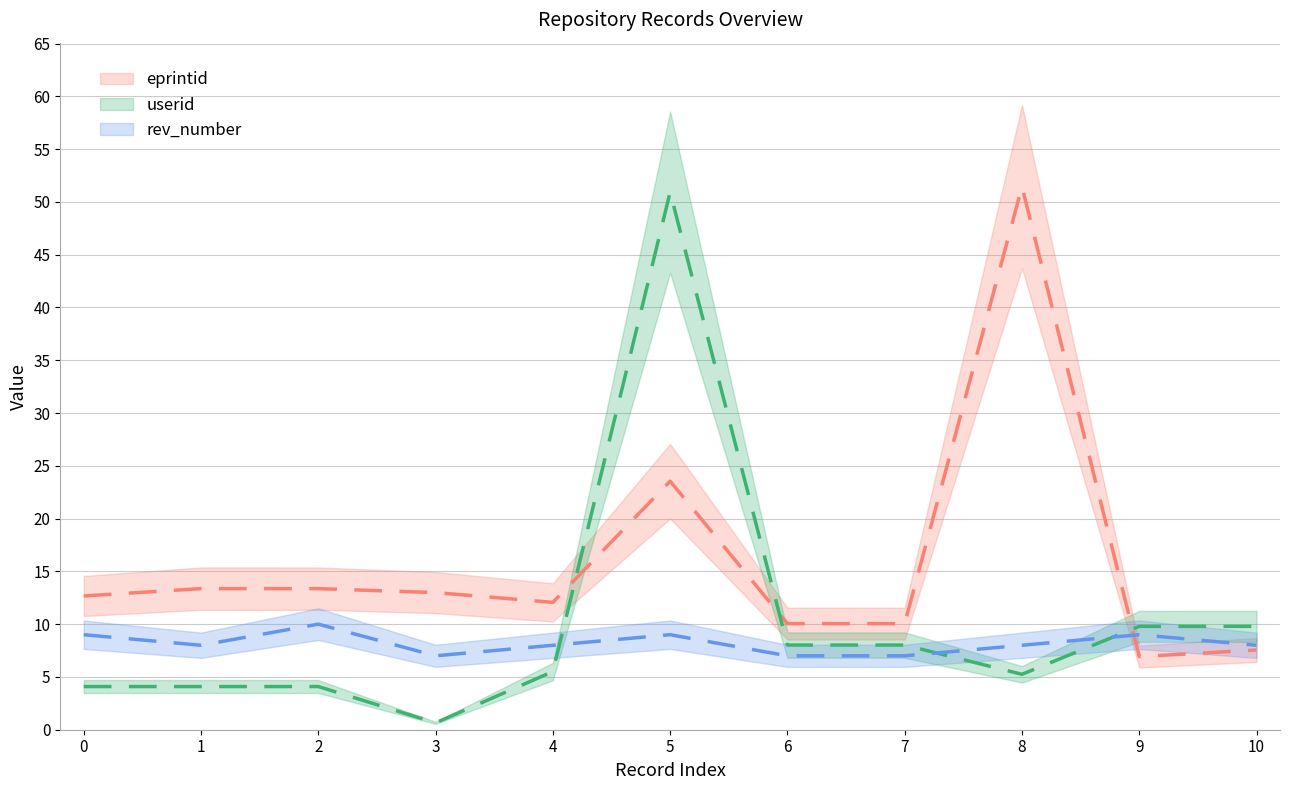

Is this an area chart (filled region under the line)?

No